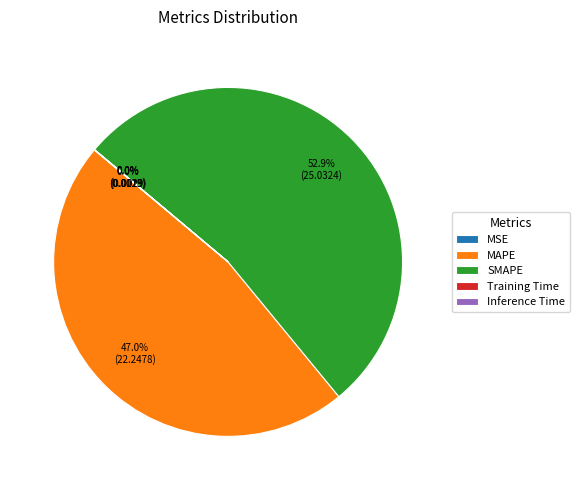

Is there any slice that represents more than half of the pie?

Yes